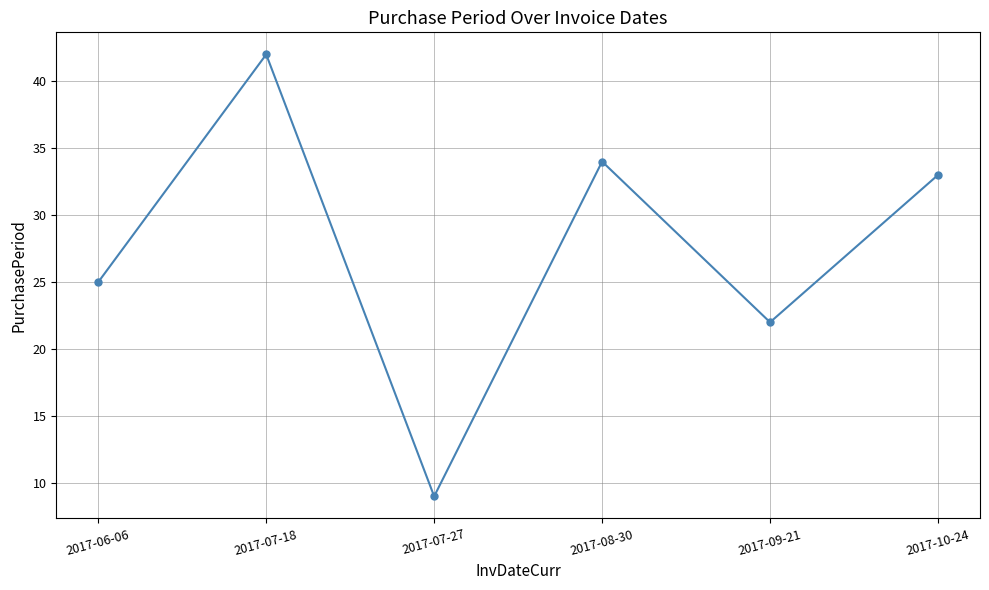

How many lines are shown in the chart?

1